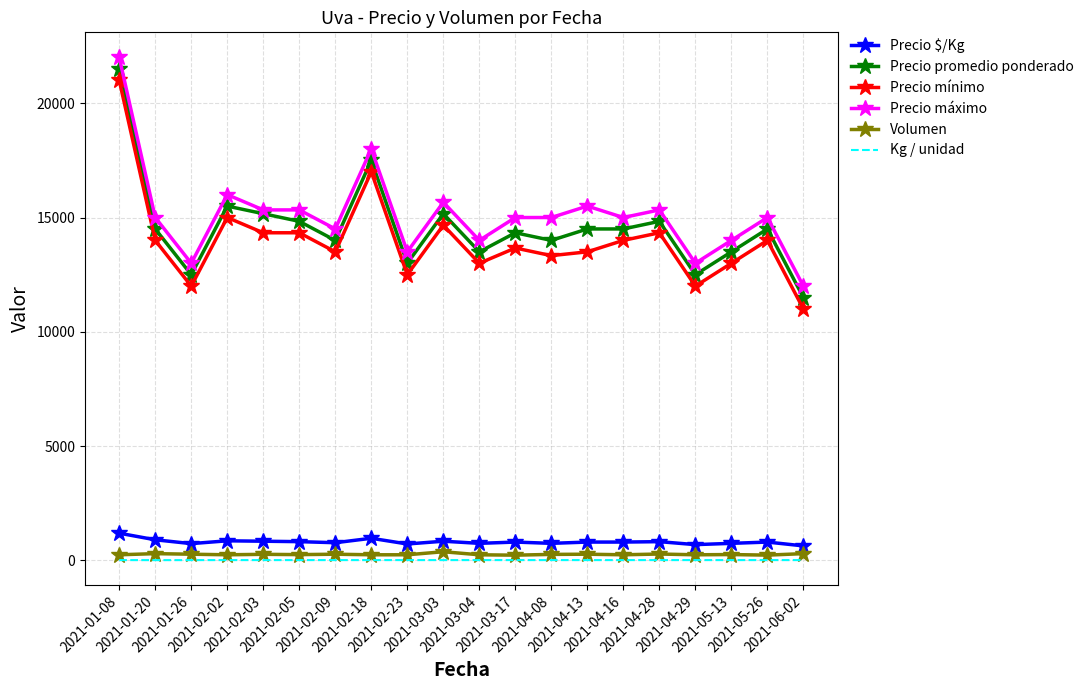

True or false: Volumen and Precio mínimo cross at least once.

False